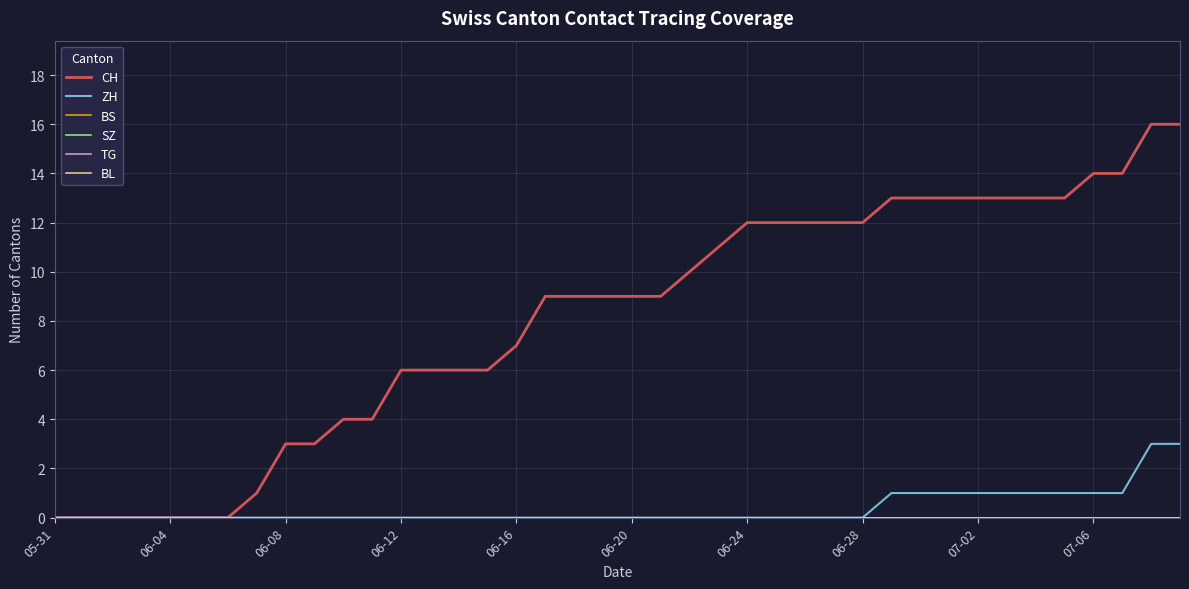

True or false: CH and BL intersect in this chart.

False